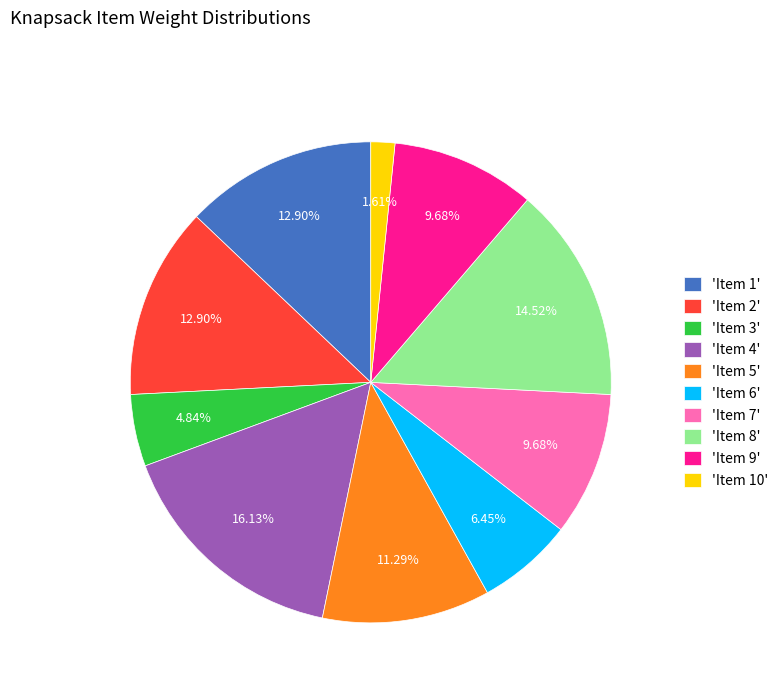

What is the ratio of the value at 'Item 3' to the value at 'Item 7'?

0.5